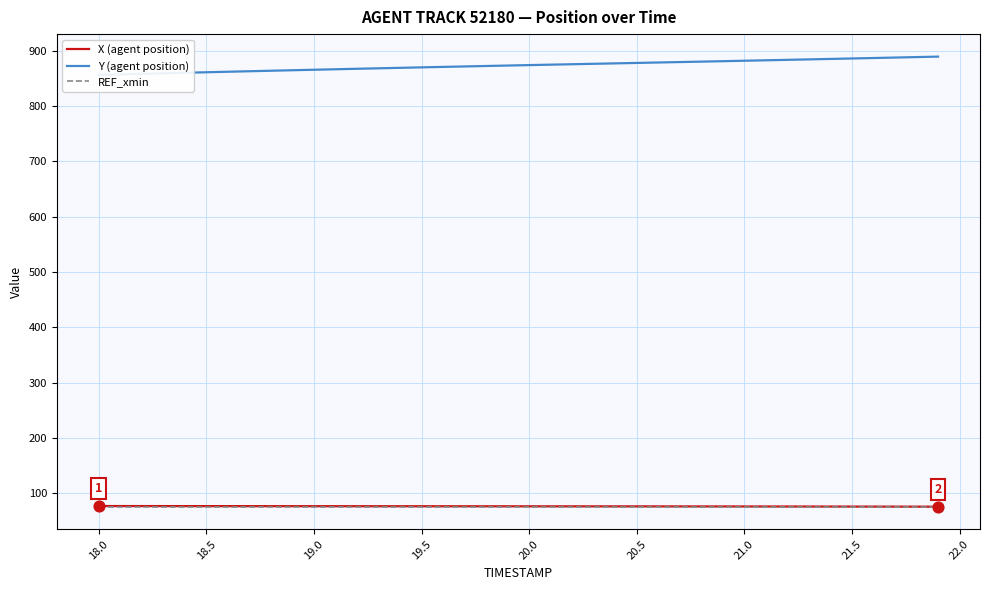

The value of REF_xmin at 21.5 is 48.4. True or false?

False